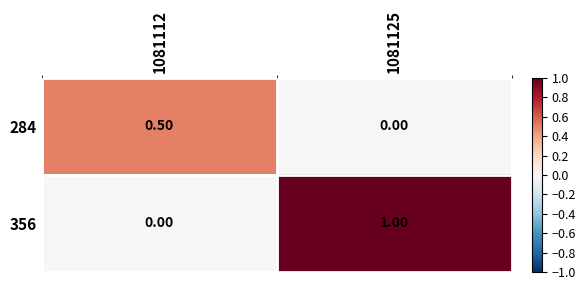

At how many categories does at least one series exceed 0?

2